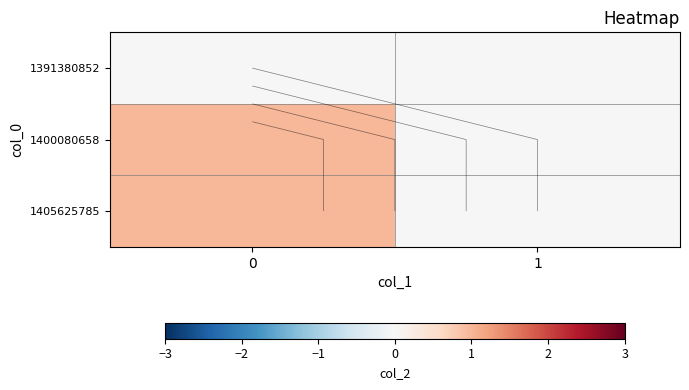

Is the value of 1400080658 at 1 greater than the value of 1405625785 at 0?

No